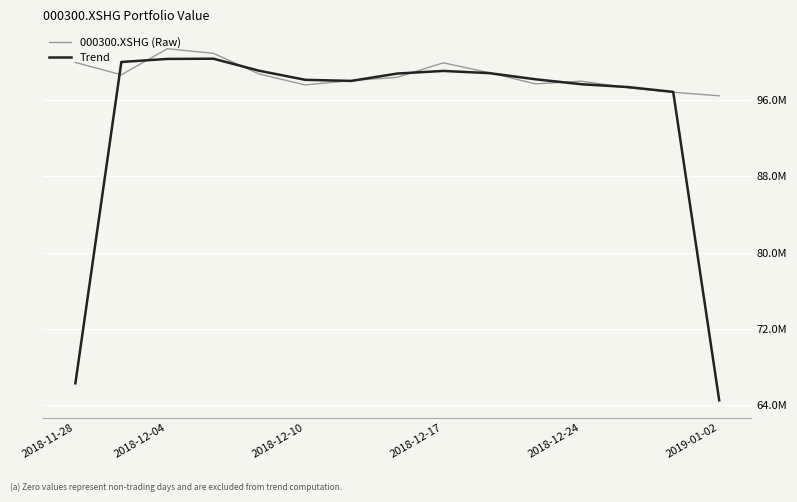

Does the chart have visible grid lines?

Yes